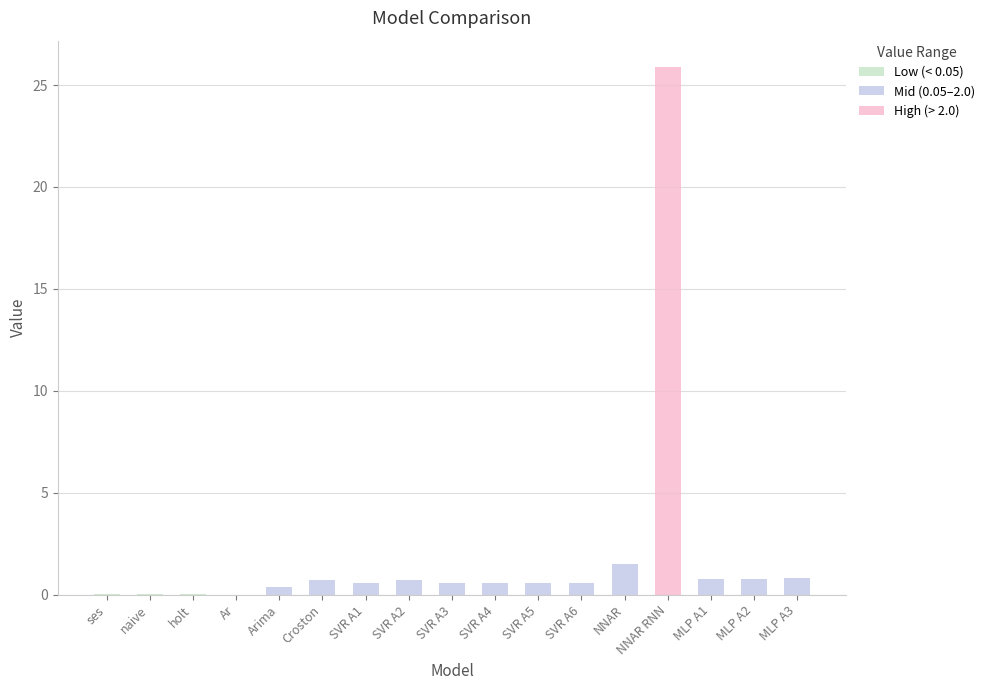

How many series are shown in this chart?

1